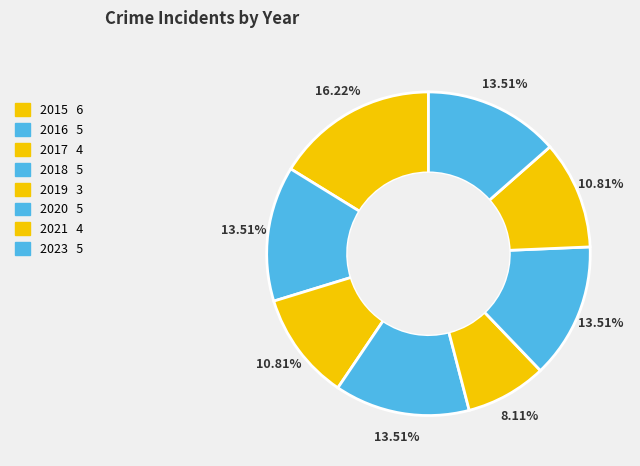

Rank the categories by value from highest to lowest.

2015, 2016, 2018, 2020, 2023, 2017, 2021, 2019